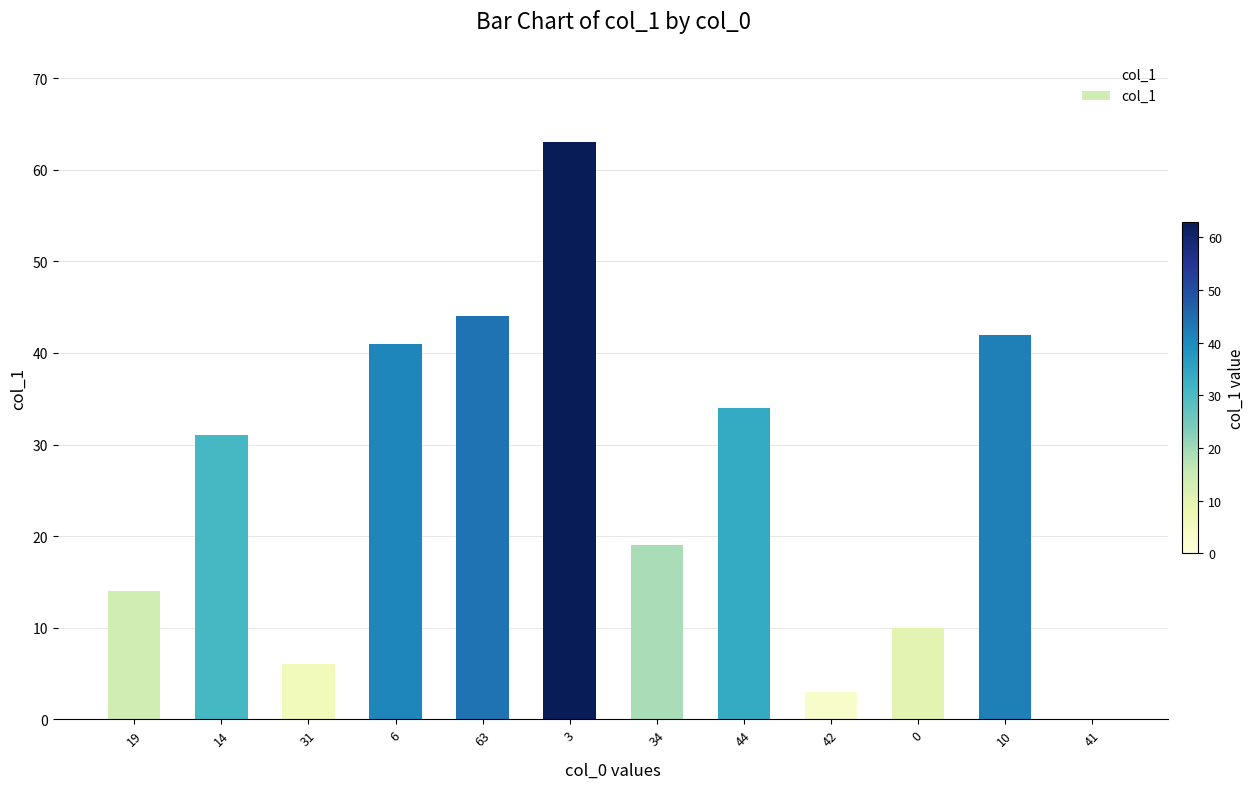

What is the change in value from 34 to 44?

+15